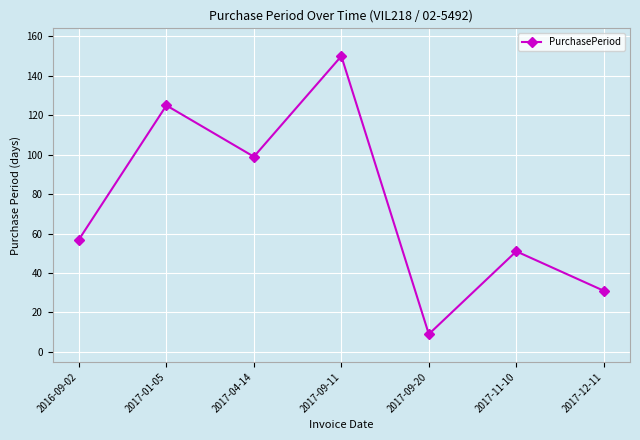

Count the values in the range 31 to 125.

5